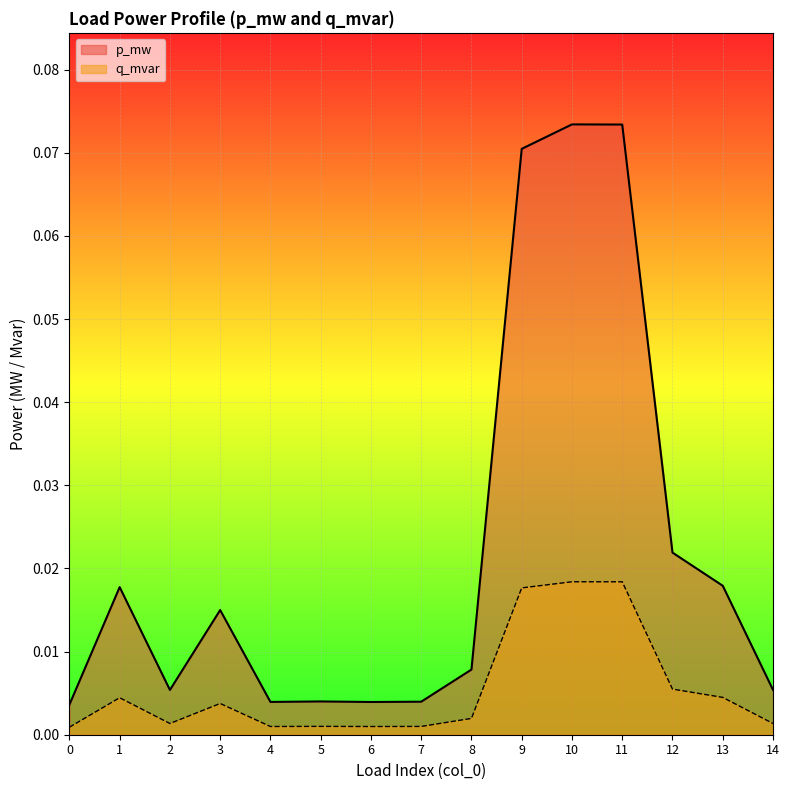

Rank the series by their average value, from highest to lowest.

p_mw, q_mvar